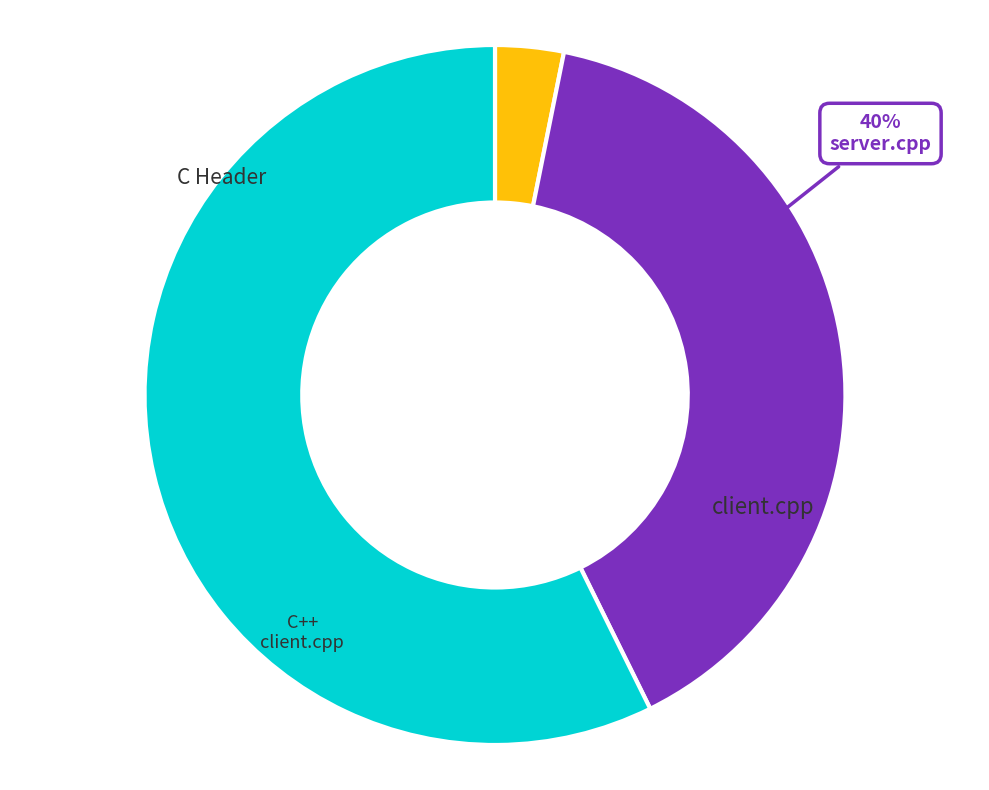

How many segments does this pie chart have?

3